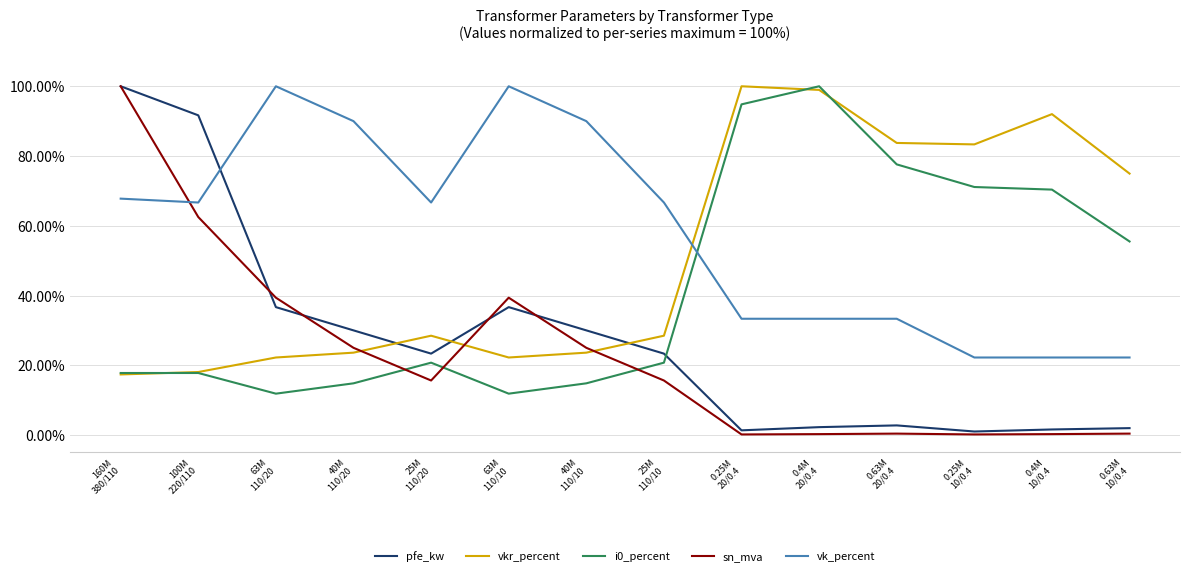

The value of vkr_percent at 25M
110/20 is 47.4. True or false?

False